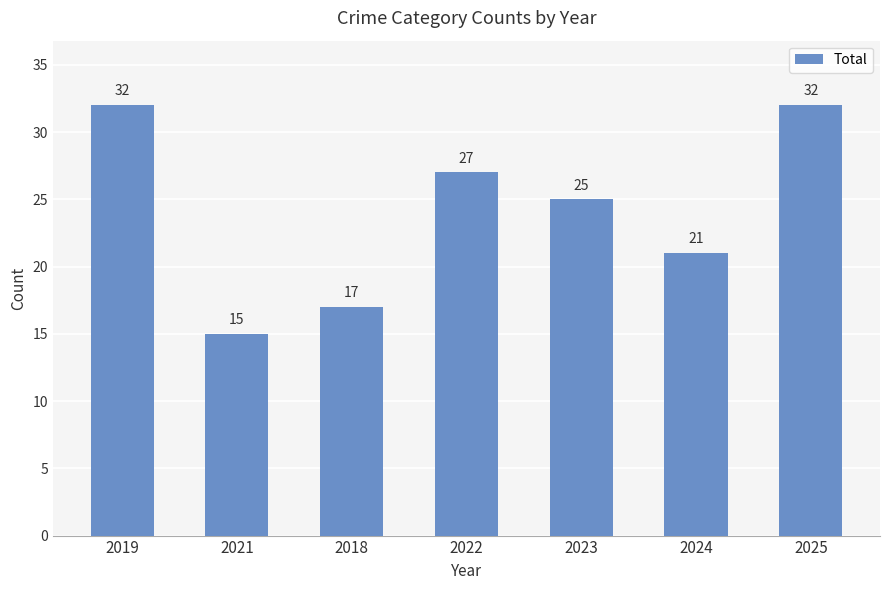

The chart shows a value of 21 at 2024. True or false?

True